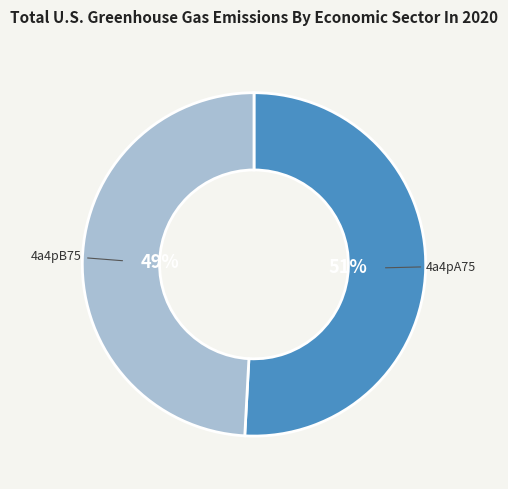

To the nearest percent, what portion does 4a4pB75 represent?

49%